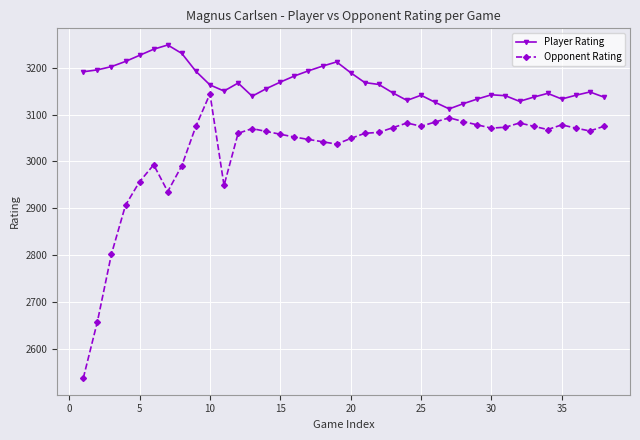

What is the maximum value shown in the chart?

3248